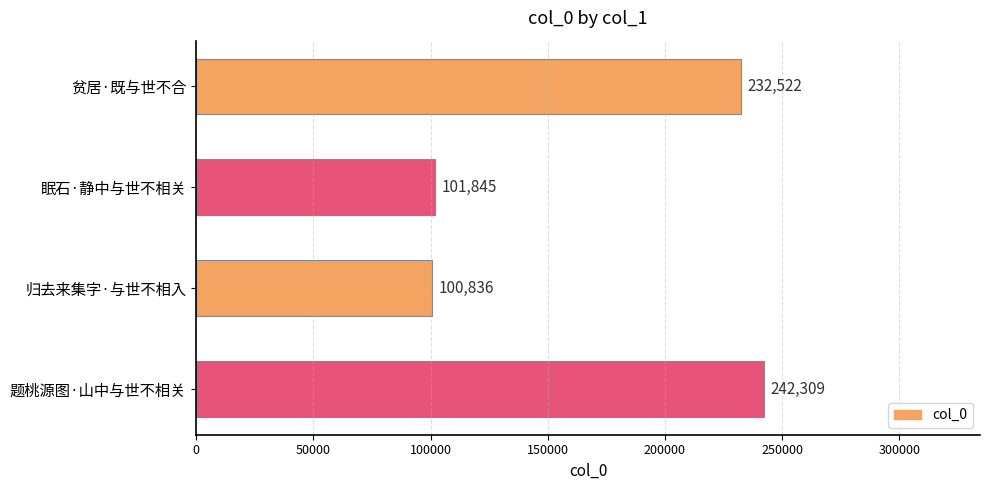

What is the sum of all values?

677512